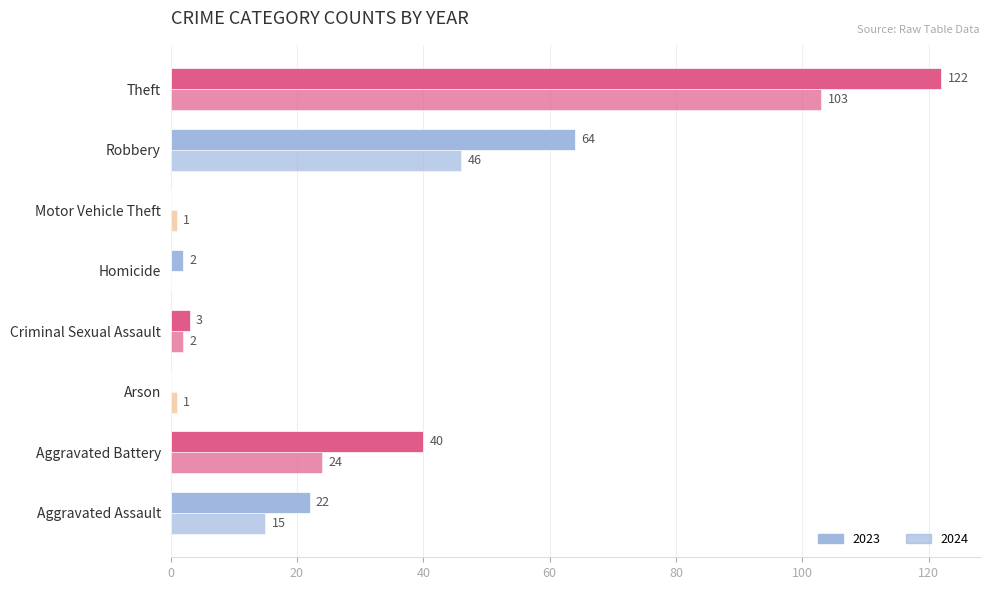

How many values in 2023 are above zero?

6